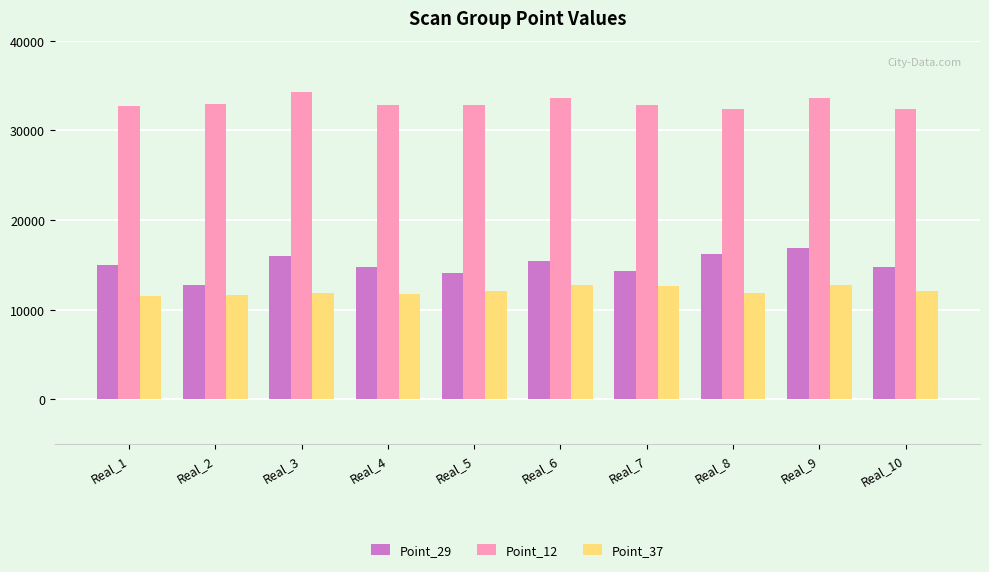

Is it true that Point_29 equals 12739.7 at Real_2?

True